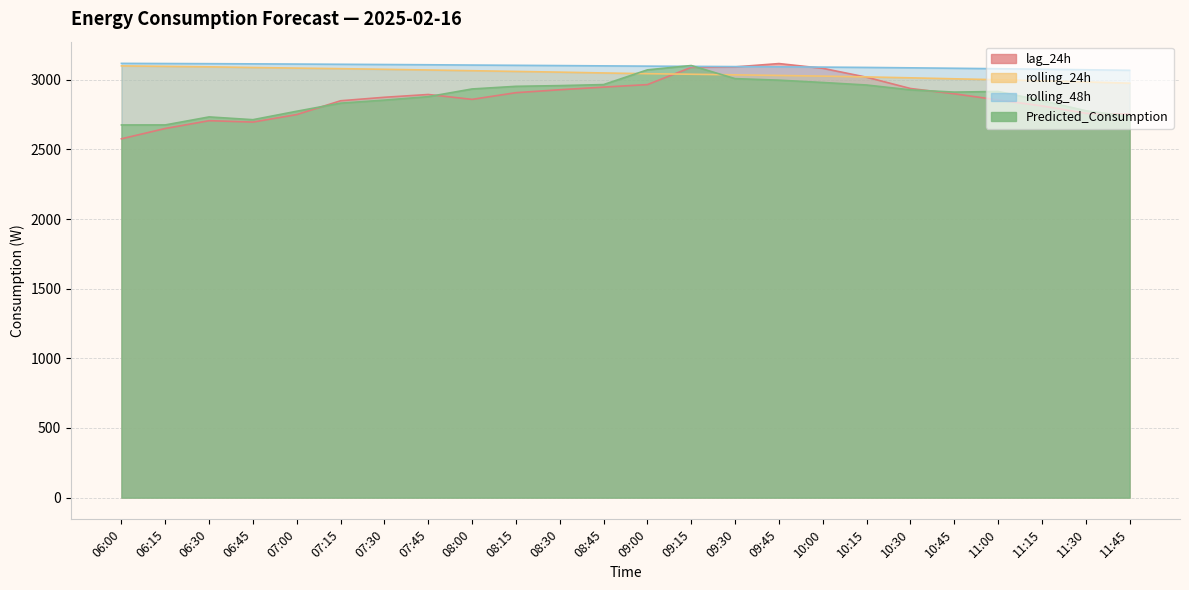

How many data points does each series have?

24